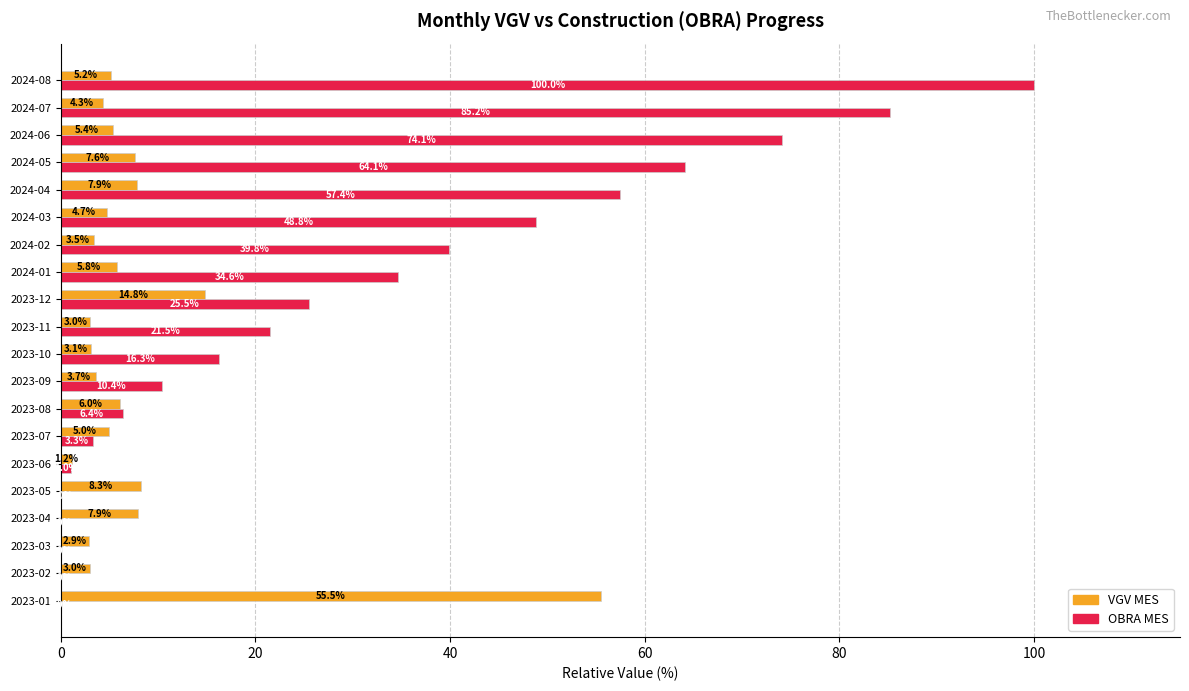

What is the sum of the VGV MES values at 2023-05 and 2024-07?

12.6